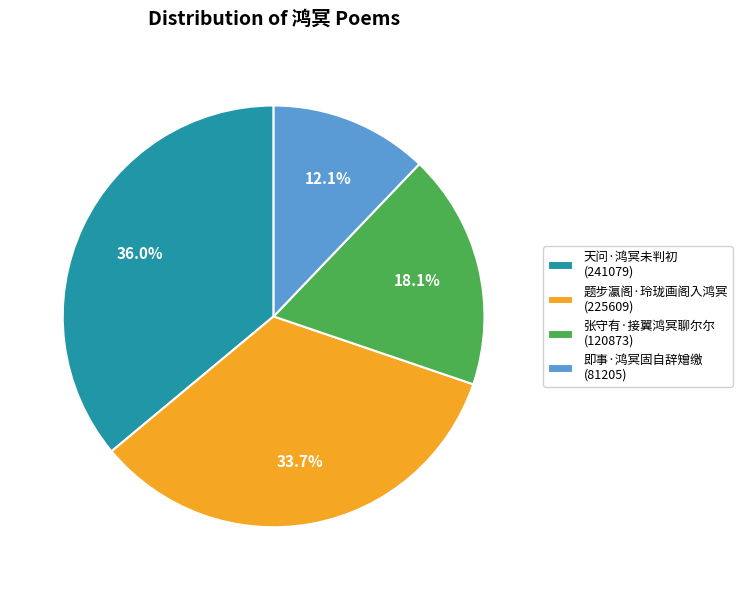

Between 即事·鸿冥固自辞矰缴 and 张守有·接翼鸿冥聊尔尔, which is larger?

张守有·接翼鸿冥聊尔尔